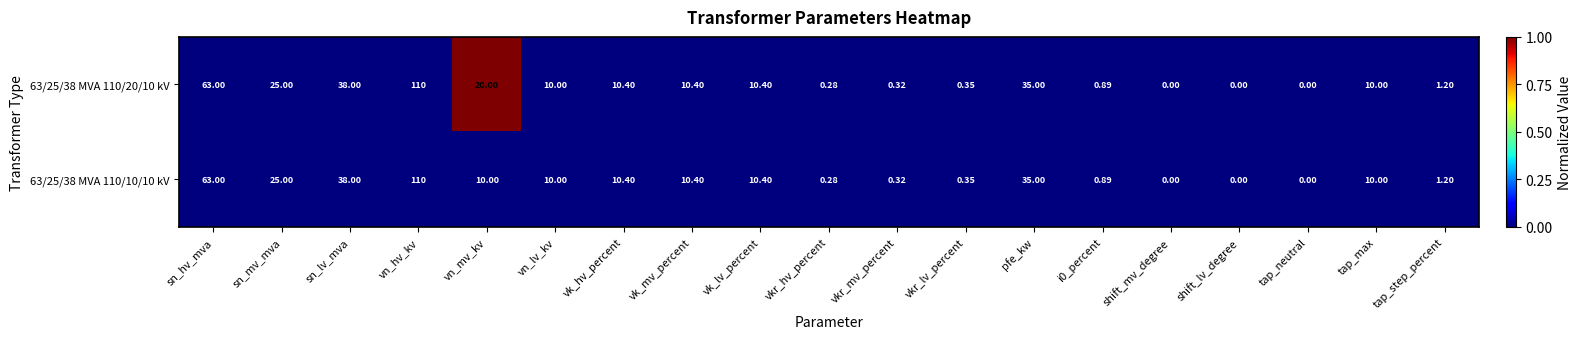

Is the value of 63/25/38 MVA 110/10/10 kV at pfe_kw greater than the value of 63/25/38 MVA 110/20/10 kV at vk_hv_percent?

Yes